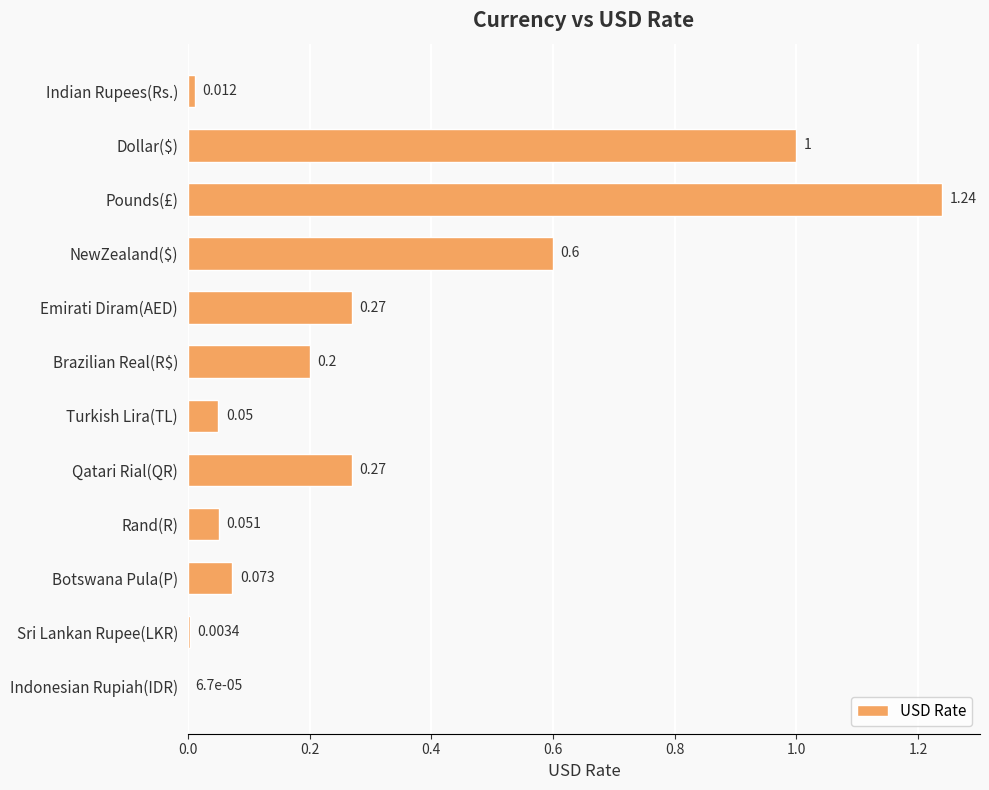

Which has a higher value, NewZealand($) or Pounds(£)?

Pounds(£)